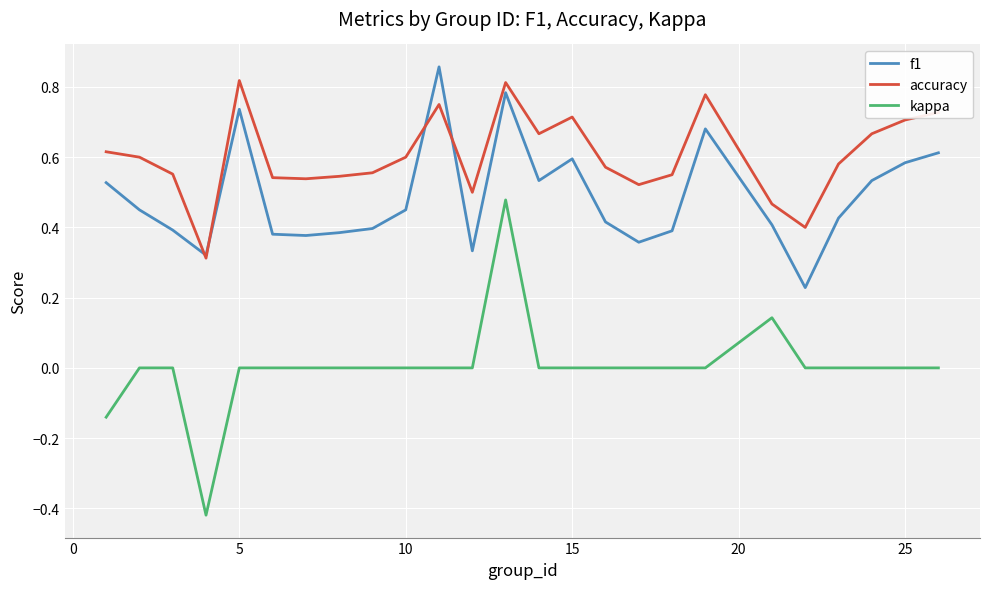

Which series has the largest total across all categories?

accuracy